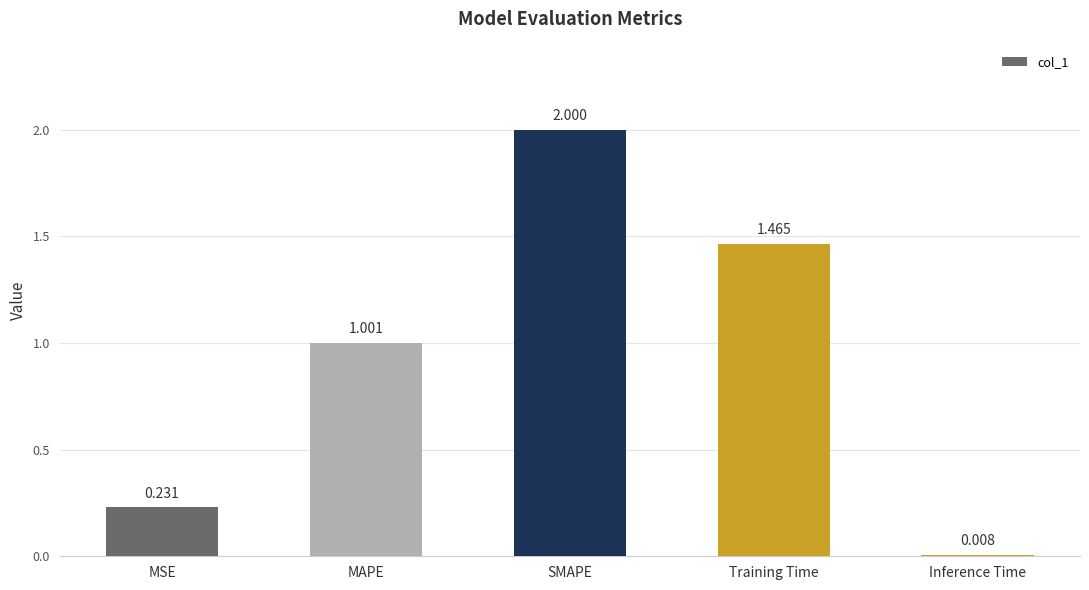

Between MSE and MAPE, which is larger?

MAPE